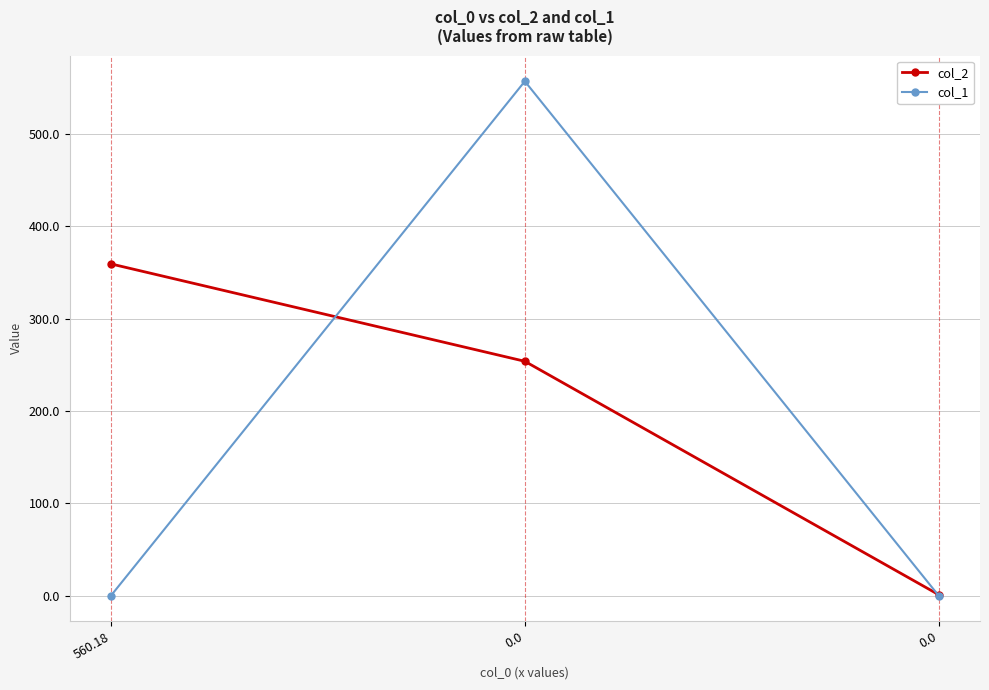

At which label is col_1 closest to 278?

560.18